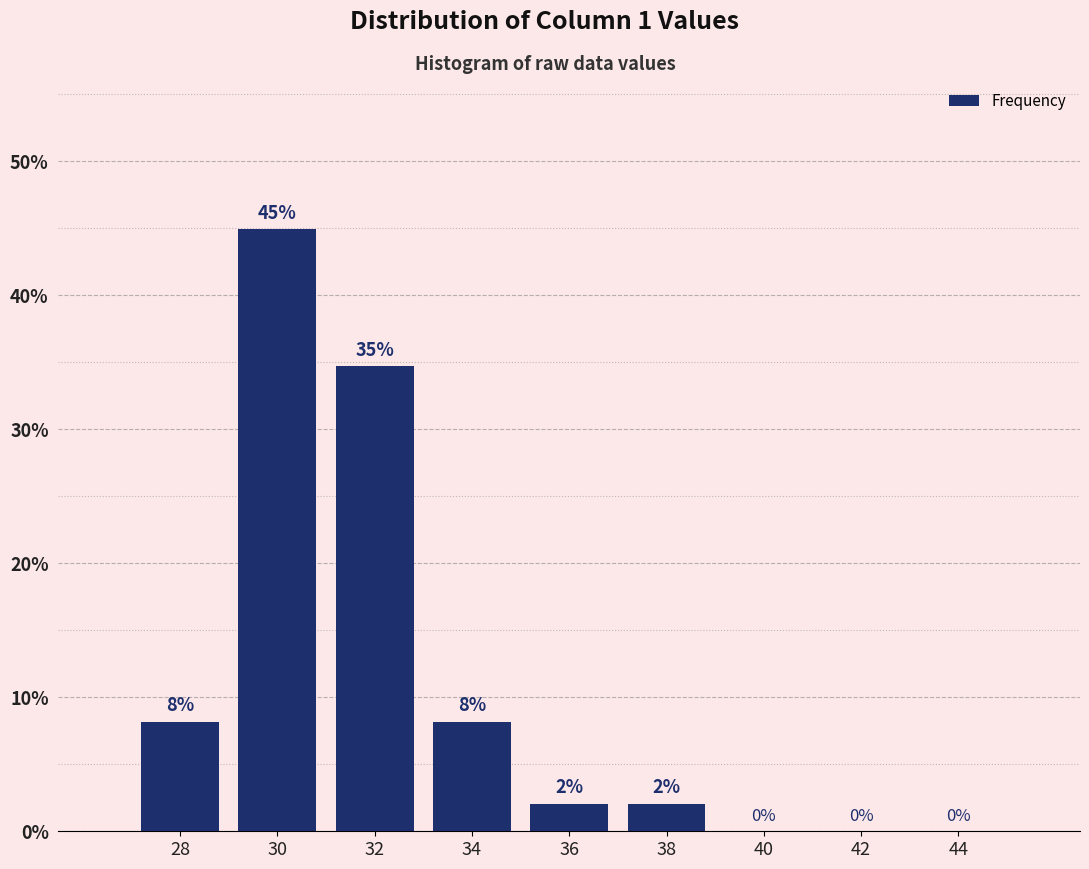

Over which range of the x-axis is the bar tallest?

29 to 31